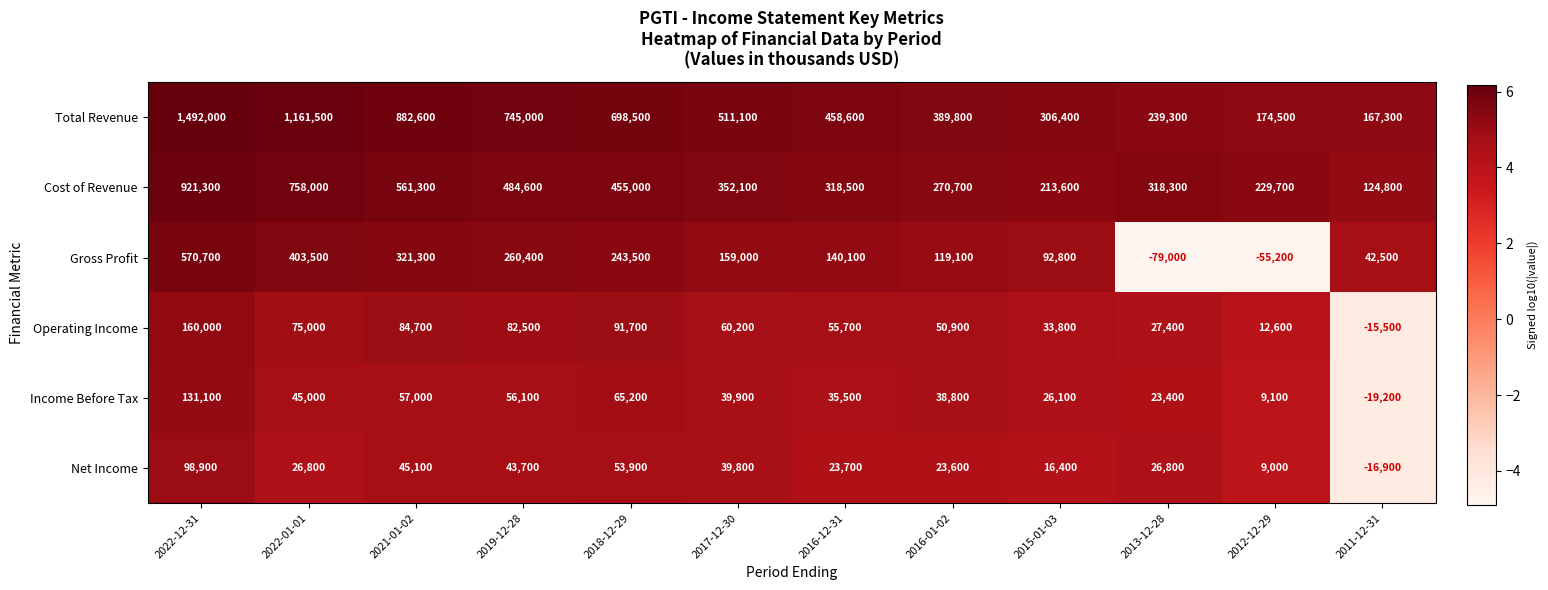

True or false: Net Income has a value of 13437 at 2012-12-29.

False